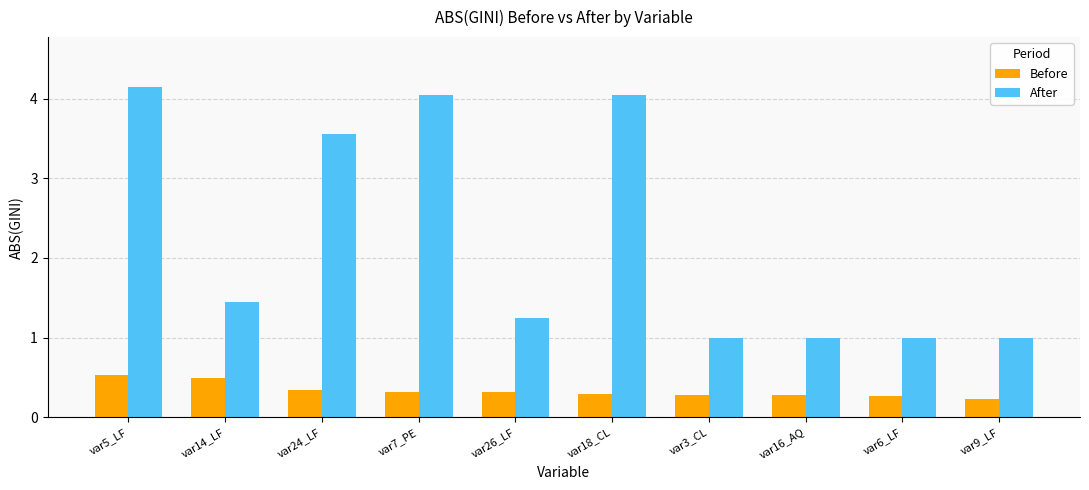

What is the sum of all After values?

22.5